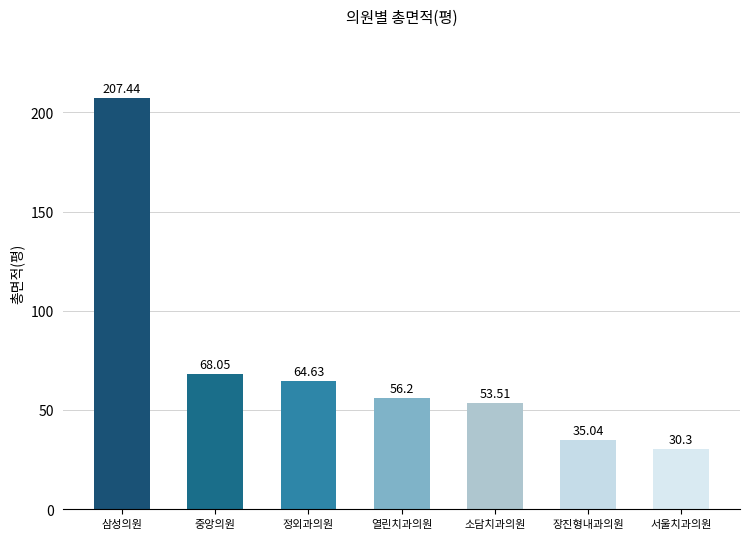

What is the change in value from 소담치과의원 to 서울치과의원?

-23.2